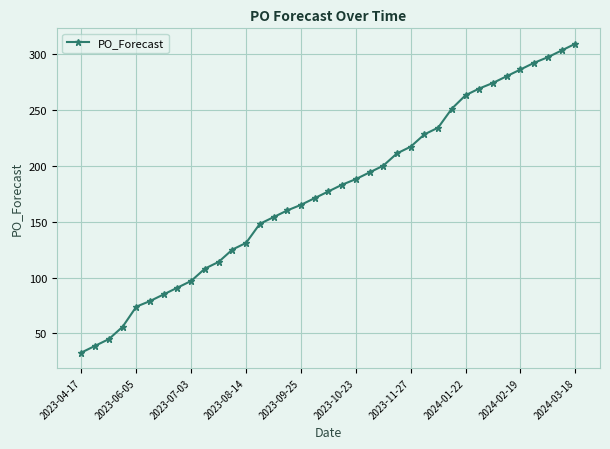

What is the smallest value displayed?

33